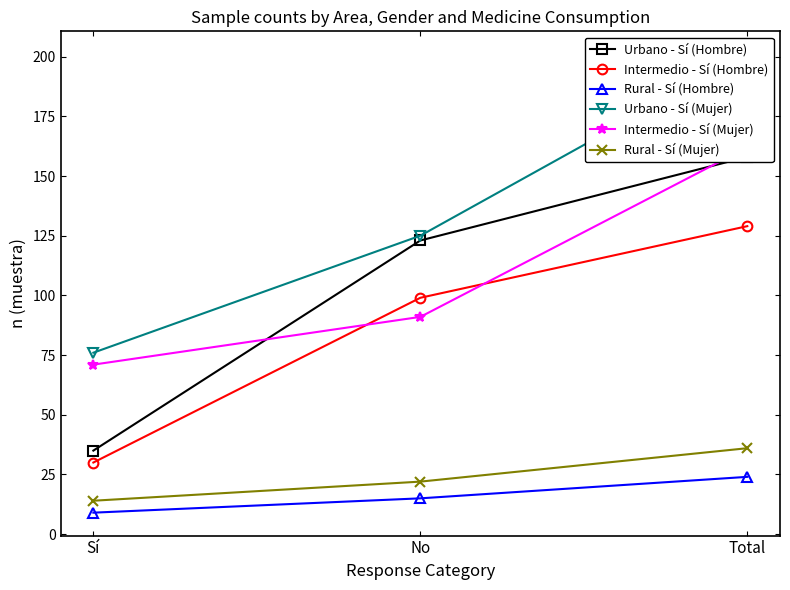

The Intermedio - Sí (Mujer) series shows 91 at No. True or false?

True